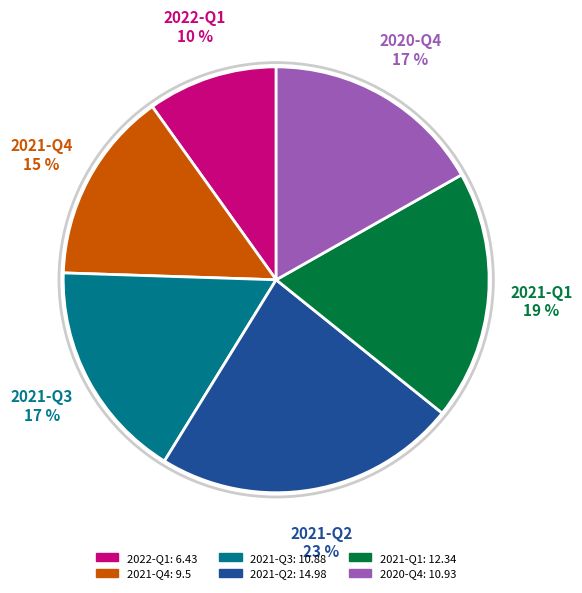

To the nearest percent, what portion does 2022-Q1 represent?

10%